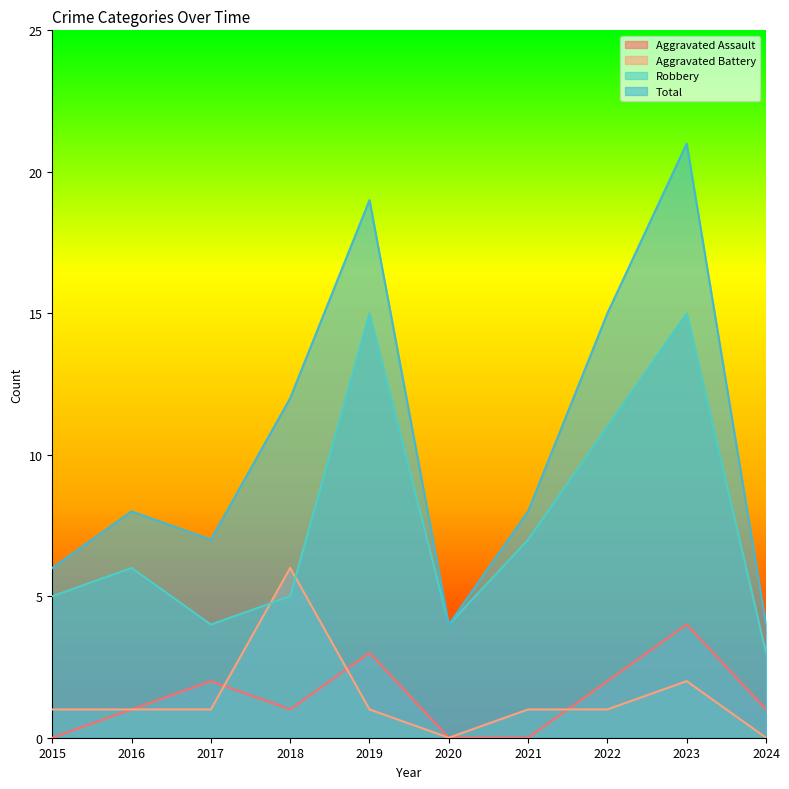

Which category has the highest value in the Robbery series?

2019